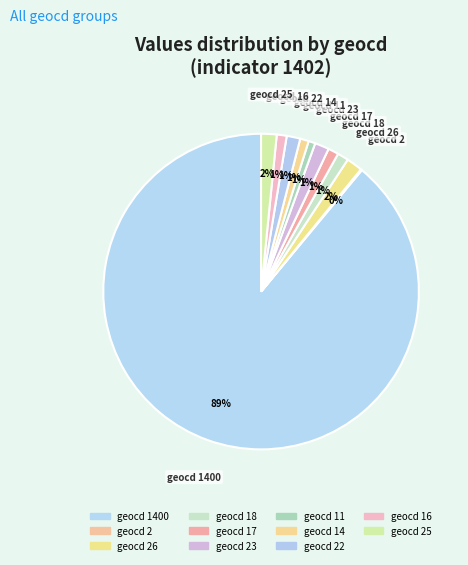

Rank the categories by value from highest to lowest.

1400, 26, 25, 23, 22, 18, 17, 16, 14, 11, 2